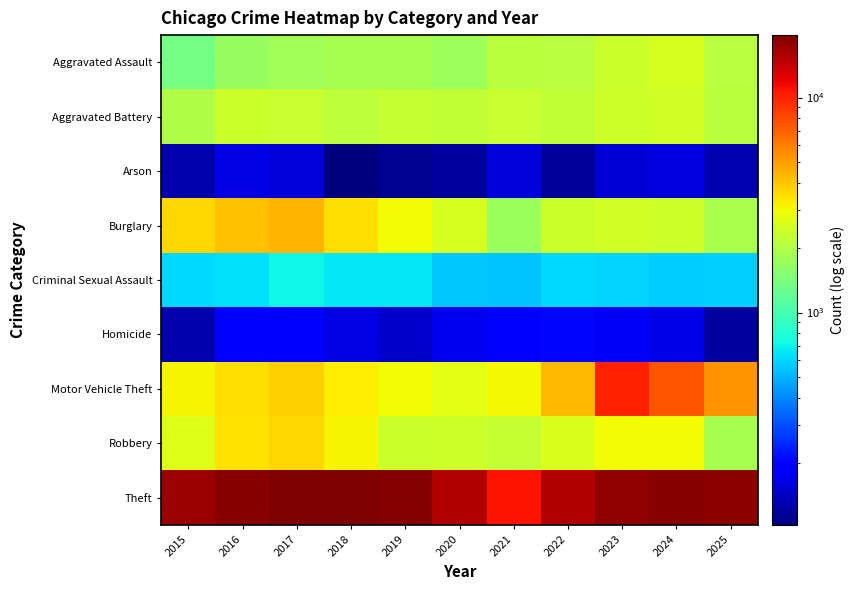

Reading left to right, what are all the values shown in this chart?

Aggravated Assault: 2015=1341	2016=1692	2017=1805	2018=1863	2019=1858	2020=1770	2021=2116	2022=2086	2023=2341	2024=2522	2025=2086
Aggravated Battery: 2015=1997	2016=2355	2017=2313	2018=2178	2019=2263	2020=2202	2021=2274	2022=2181	2023=2414	2024=2433	2025=2112
Arson: 2015=128	2016=162	2017=157	2018=103	2019=112	2020=119	2021=157	2022=118	2023=153	2024=160	2025=130
Burglary: 2015=3648	2016=4171	2017=4374	2018=3553	2019=2975	2020=2546	2021=1726	2022=2321	2023=2461	2024=2409	2025=1918
Criminal Sexual Assault: 2015=602	2016=637	2017=718	2018=655	2019=655	2020=561	2021=544	2022=606	2023=589	2024=573	2025=585
Homicide: 2015=127	2016=196	2017=196	2018=162	2019=148	2020=172	2021=201	2022=203	2023=180	2024=165	2025=121
Motor Vehicle Theft: 2015=3108	2016=3496	2017=3802	2018=3247	2019=2970	2020=2731	2021=3059	2022=4317	2023=9925	2024=7458	2025=5264
Robbery: 2015=2655	2016=3462	2017=3645	2018=3091	2019=2356	2020=2392	2021=2255	2022=2598	2023=3022	2024=3023	2025=1883
Theft: 2015=17227	2016=18545	2017=19511	2018=19476	2019=18957	2020=15287	2021=10830	2022=15500	2023=17747	2024=18539	2025=18103